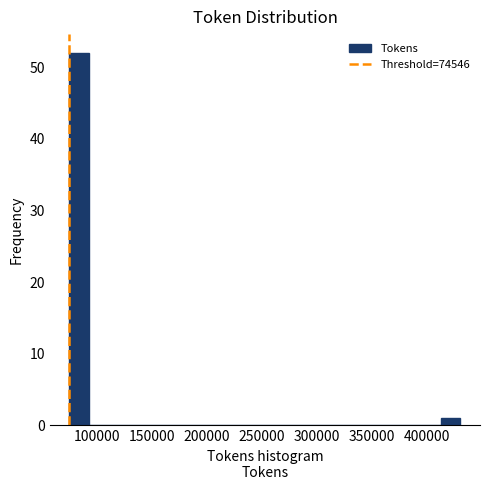

Read against the x-axis, roughly where is the centre of the tallest bar?

85000